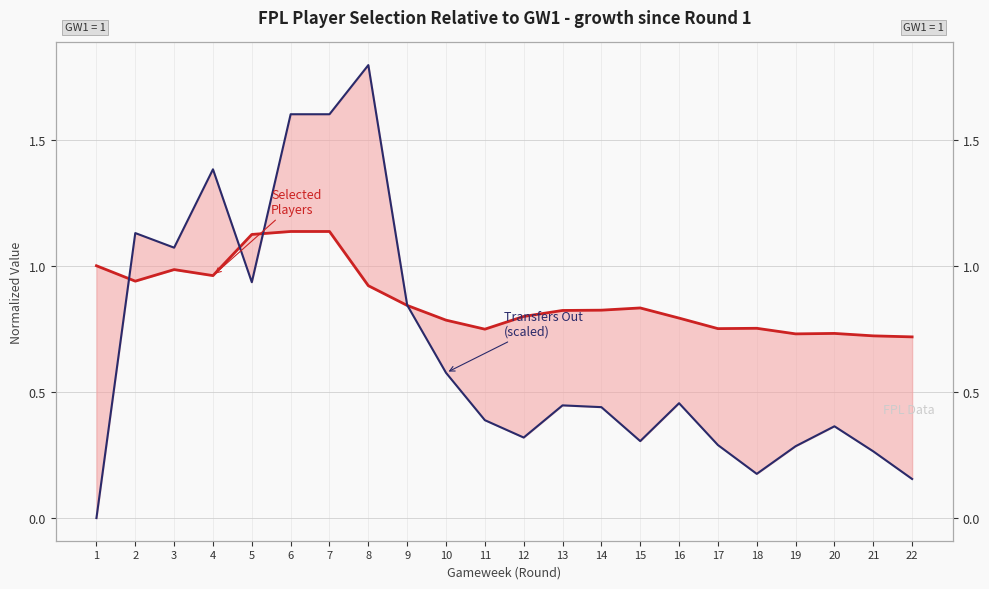

True or false: Transfers Out (scaled) and Selected (norm) cross at least once.

True